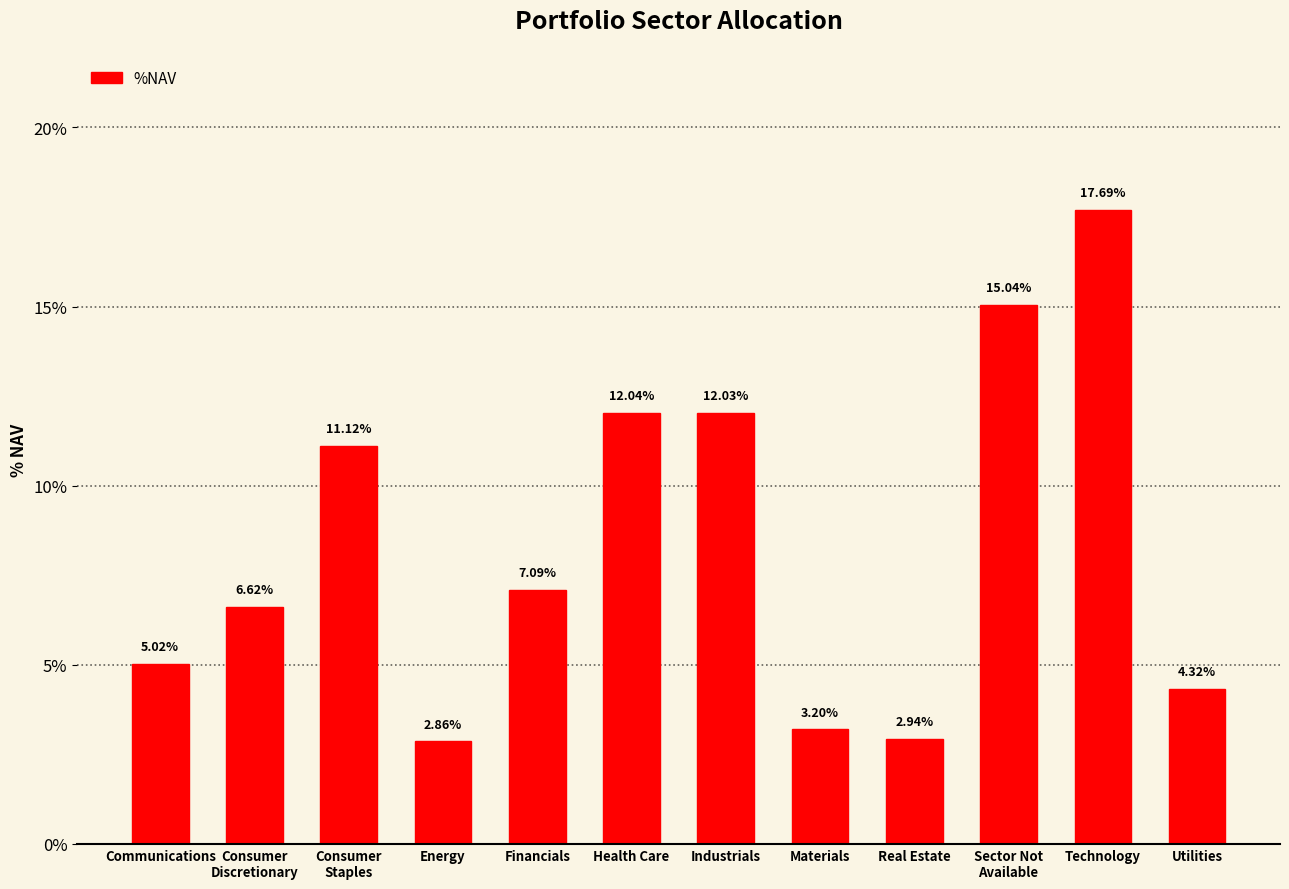

Rank the categories by value from highest to lowest.

Technology, Sector Not
Available, Health Care, Industrials, Consumer
Staples, Financials, Consumer
Discretionary, Communications, Utilities, Materials, Real Estate, Energy